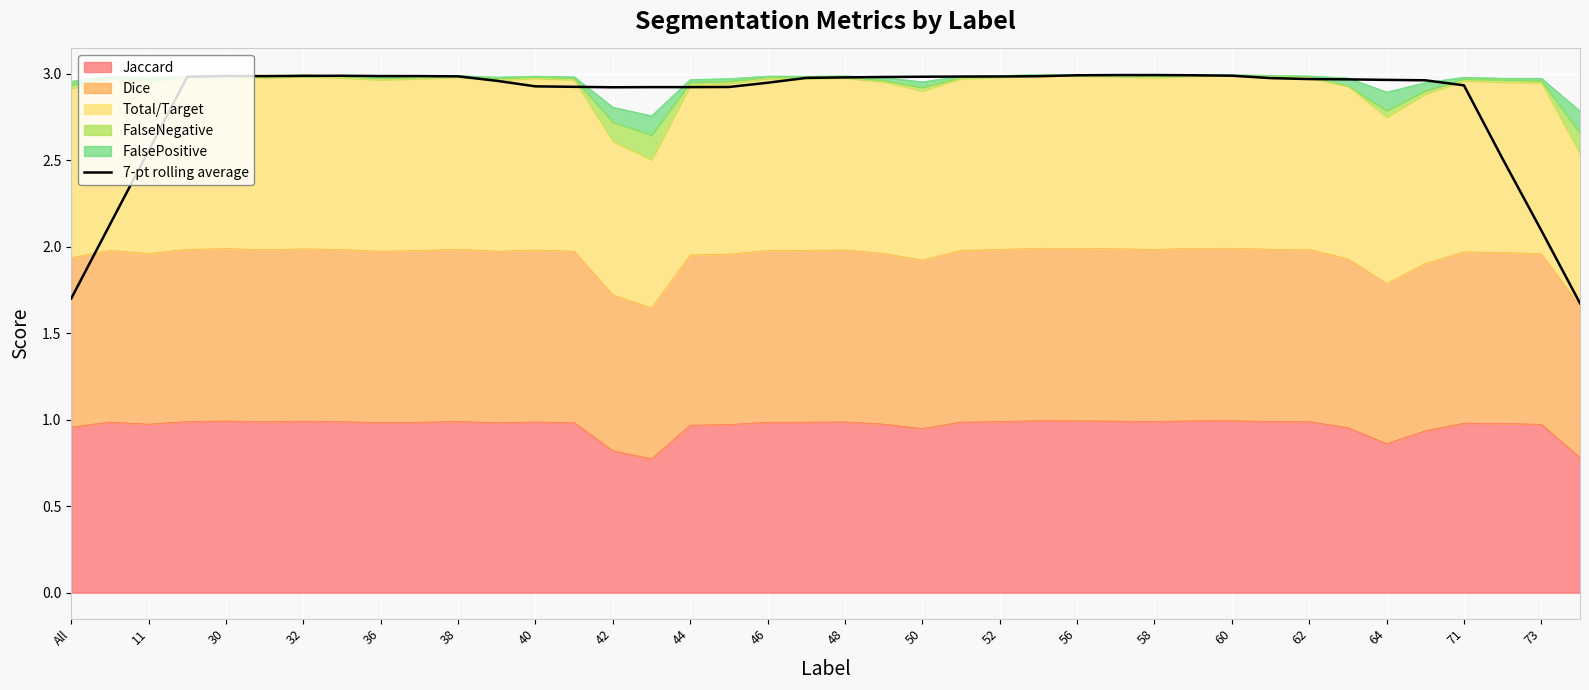

Between 46 and 40, which is larger?

40